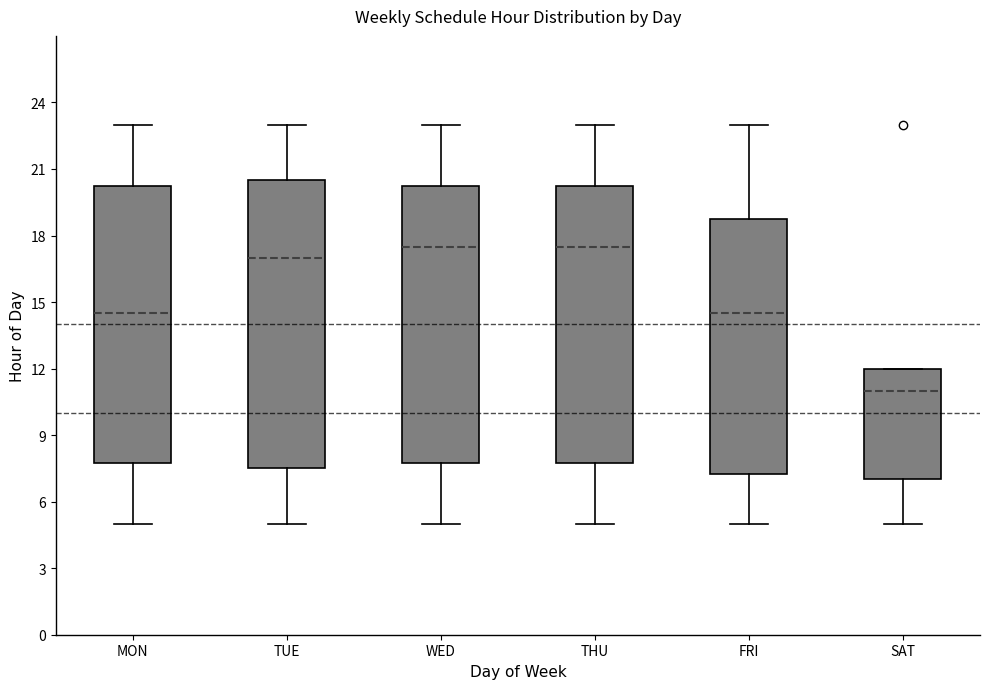

Reading left to right, read every box against the y-axis: the position of its median line, the range the box covers, and the ends of its whiskers. The values are not printed on the chart, so give them approximately, as read against the axis.

MON: median 14.5, box 8.0 to 20.5, whiskers 5.0 to 23.0
TUE: median 17.0, box 7.5 to 20.5, whiskers 5.0 to 23.0
WED: median 17.5, box 8.0 to 20.5, whiskers 5.0 to 23.0
THU: median 17.5, box 8.0 to 20.5, whiskers 5.0 to 23.0
FRI: median 14.5, box 7.5 to 19.0, whiskers 5.0 to 23.0
SAT: median 11.0, box 7.0 to 12.0, whiskers 5.0 to 12.0